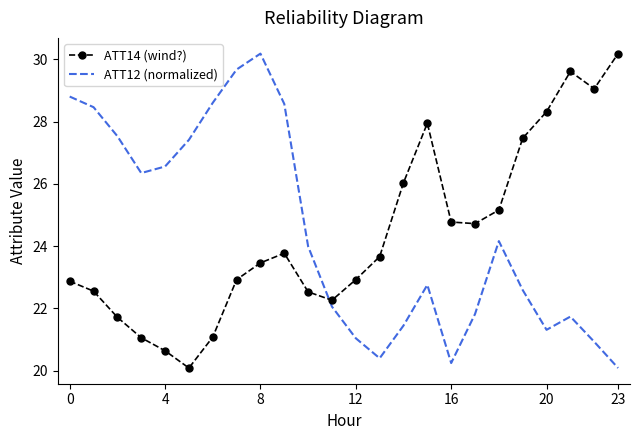

How many times do ATT14 (wind?) and ATT12 (normalized) cross each other?

1